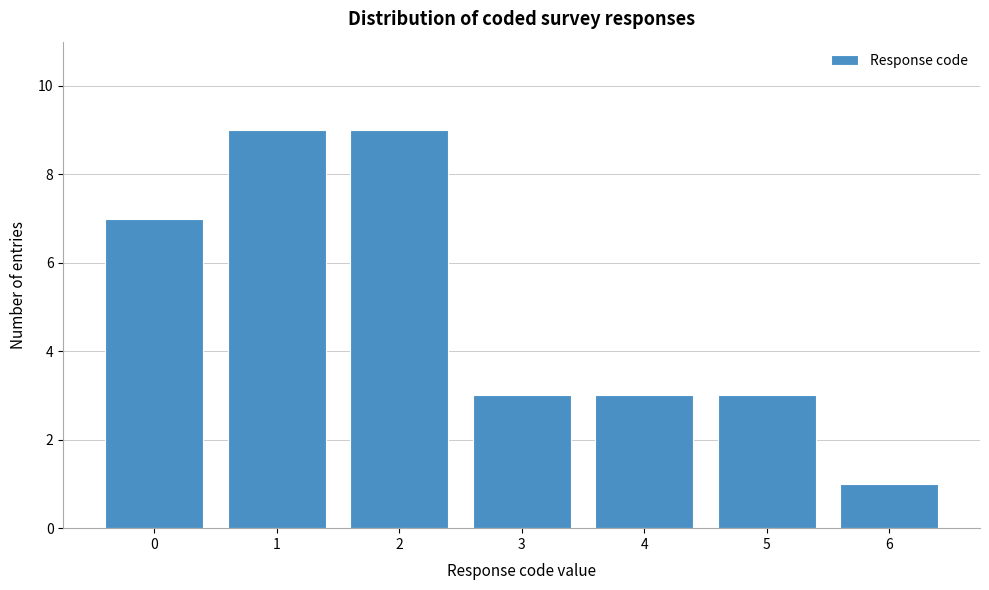

Reading right to left, extract all data points from this chart.

1	3	3	3	9	9	7